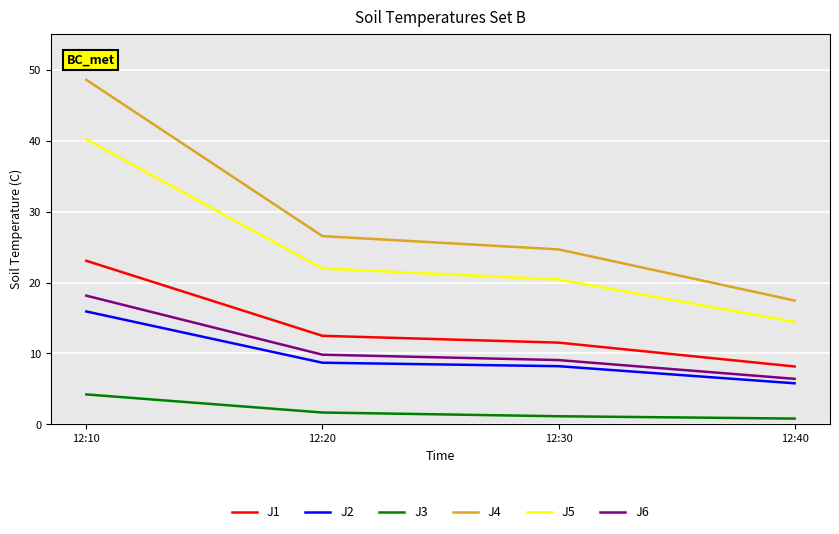

True or false: J4 has a value of 21.9 at 12:10.

False